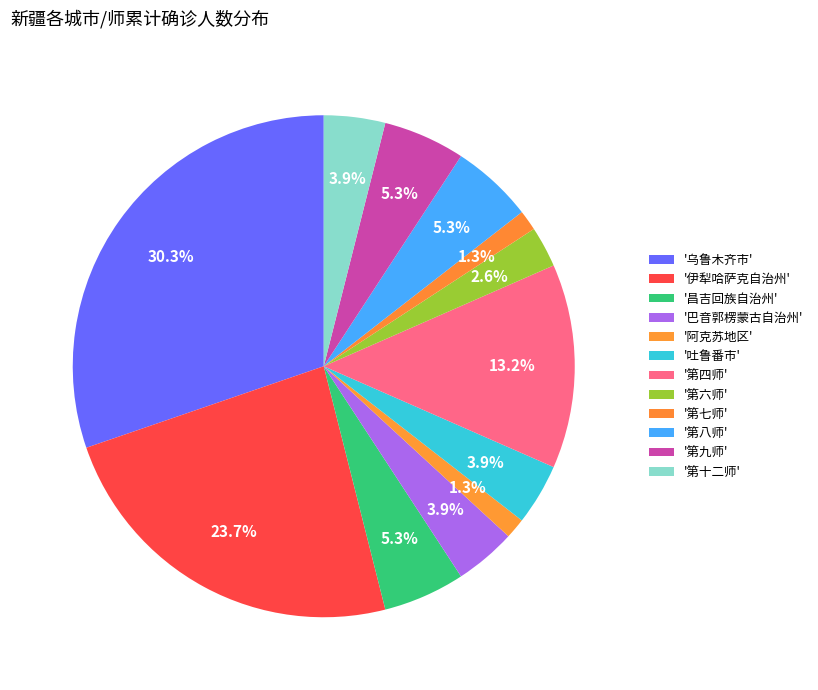

To the nearest percent, what is the average slice percentage?

8%